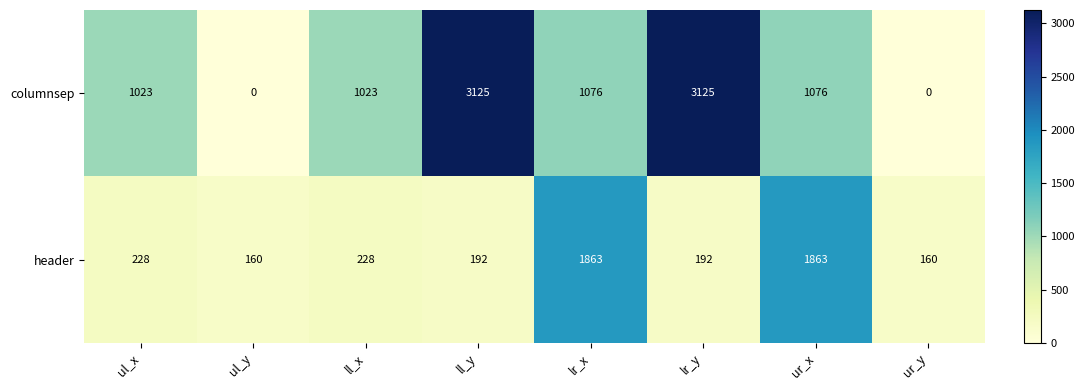

Reading right to left, list all the values displayed in this chart.

columnsep: 0	1076	3125	1076	3125	1023	0	1023
header: 160	1863	192	1863	192	228	160	228